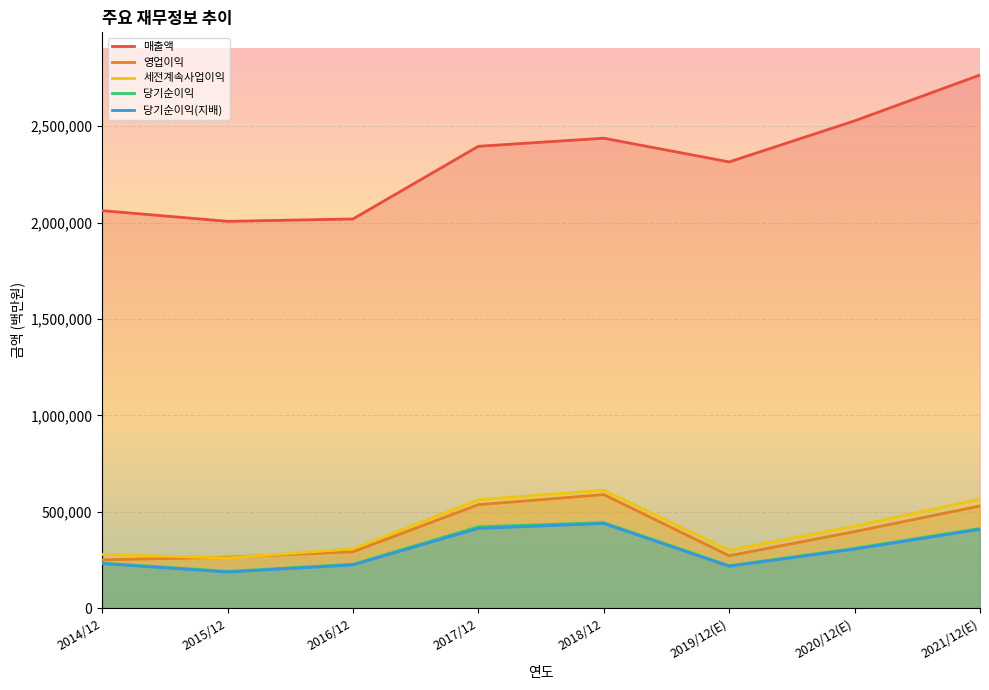

Count the number of categories in the chart.

8